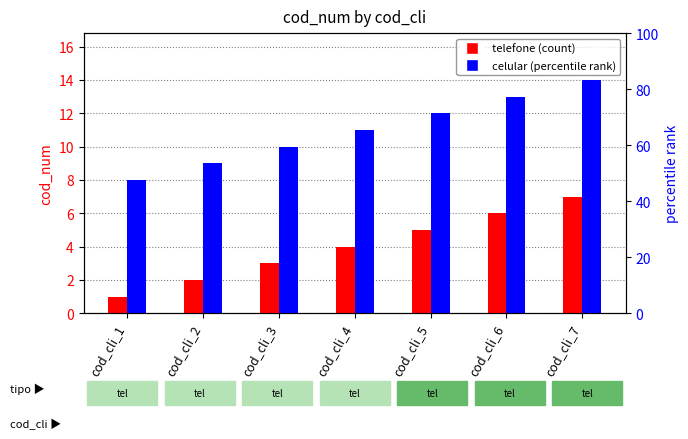

How many telefone values are between 2 and 6?

5